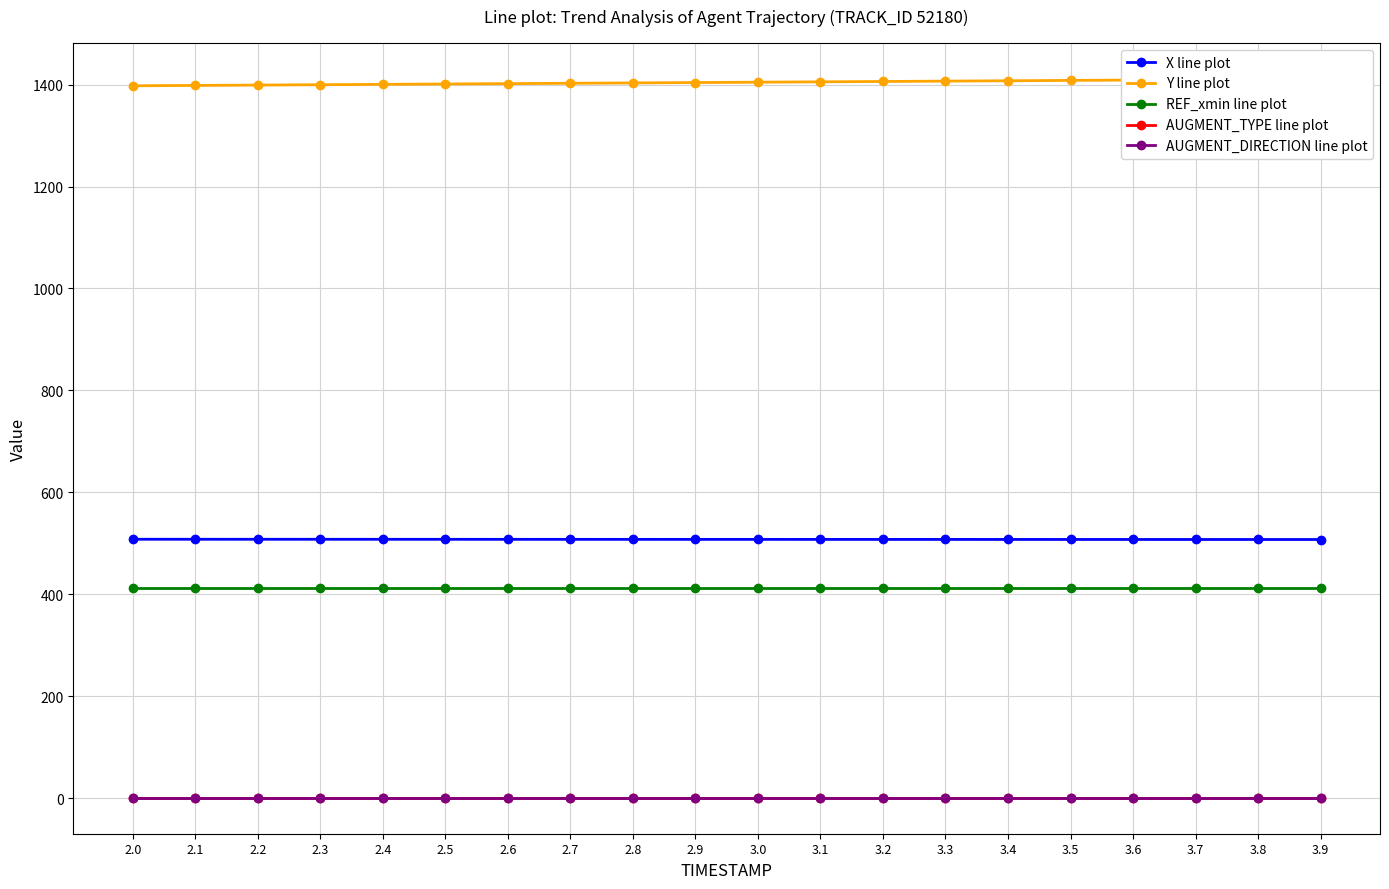

What is the maximum value for AUGMENT_DIRECTION line plot?

1.0